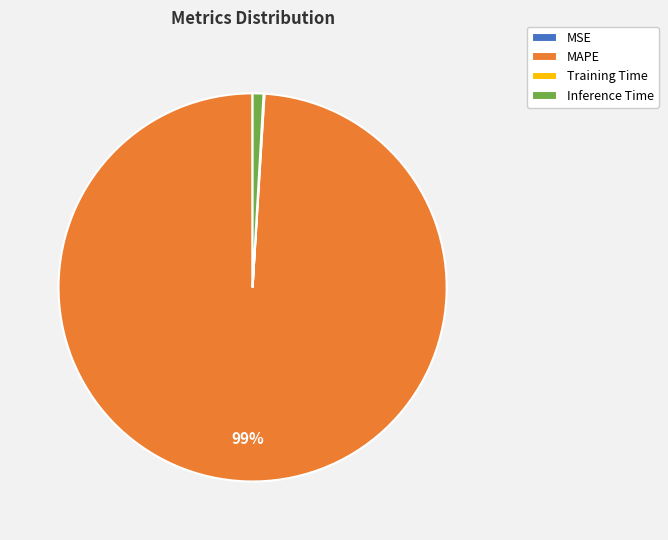

To the nearest percent, what is the average slice percentage?

25%